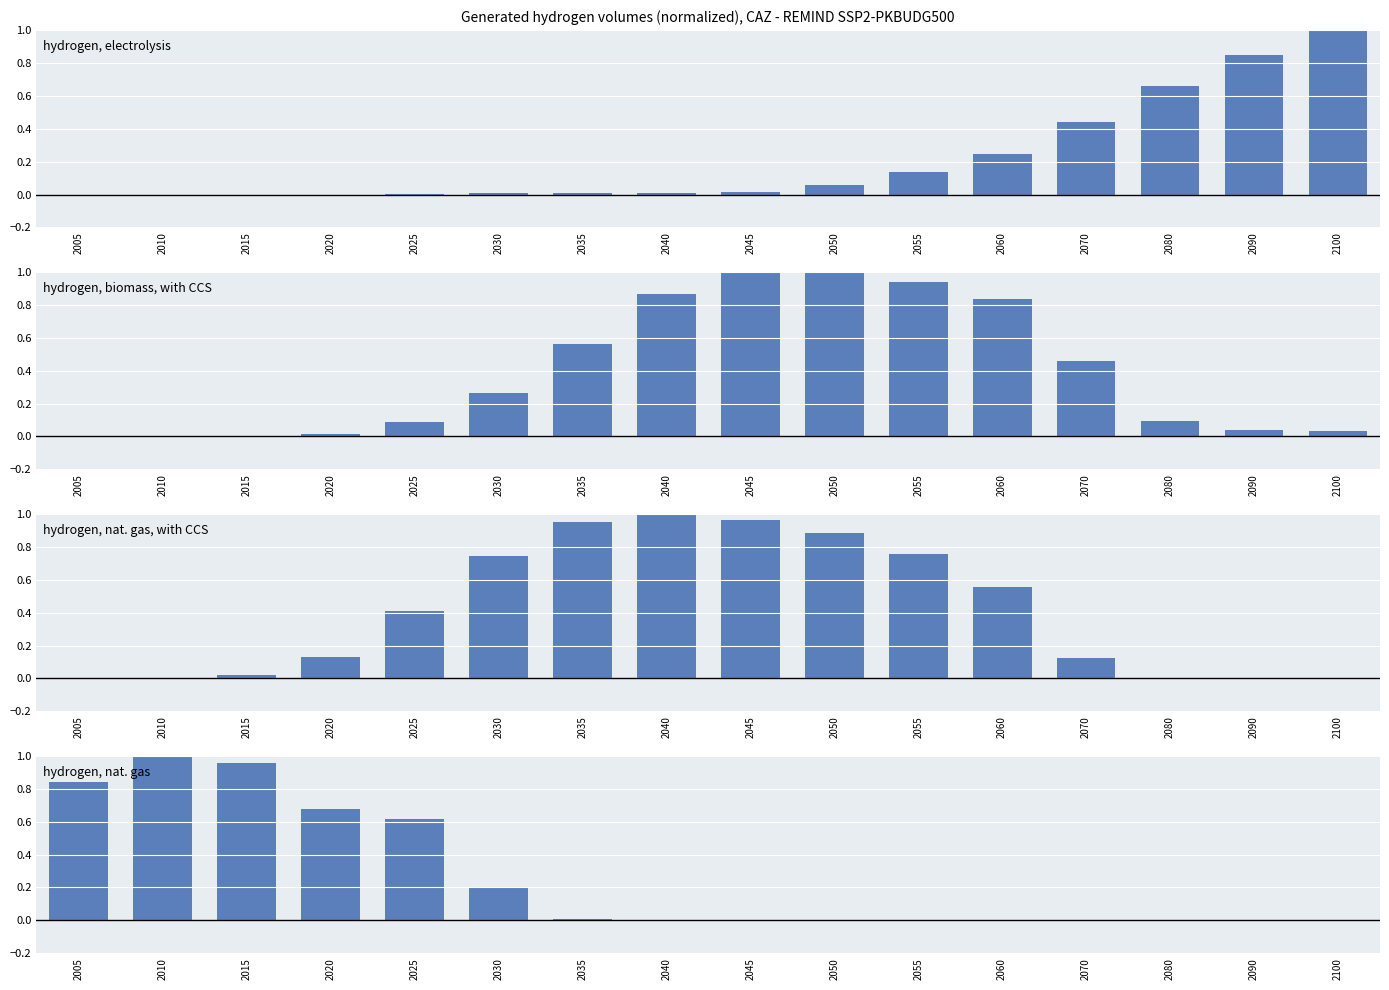

The value of hydrogen, nat. gas at 2045 is 0.0. True or false?

False